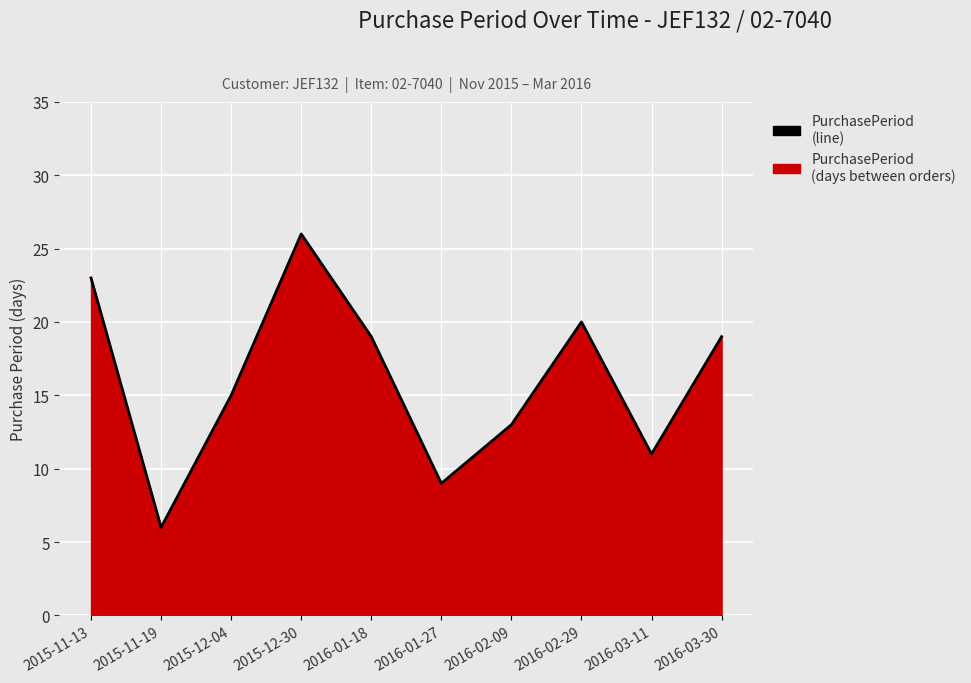

How many lines are shown in the chart?

1